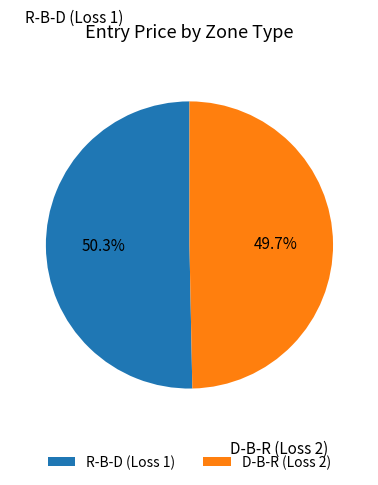

The D-B-R (Loss 2) slice represents 64% of the pie. True or false?

False